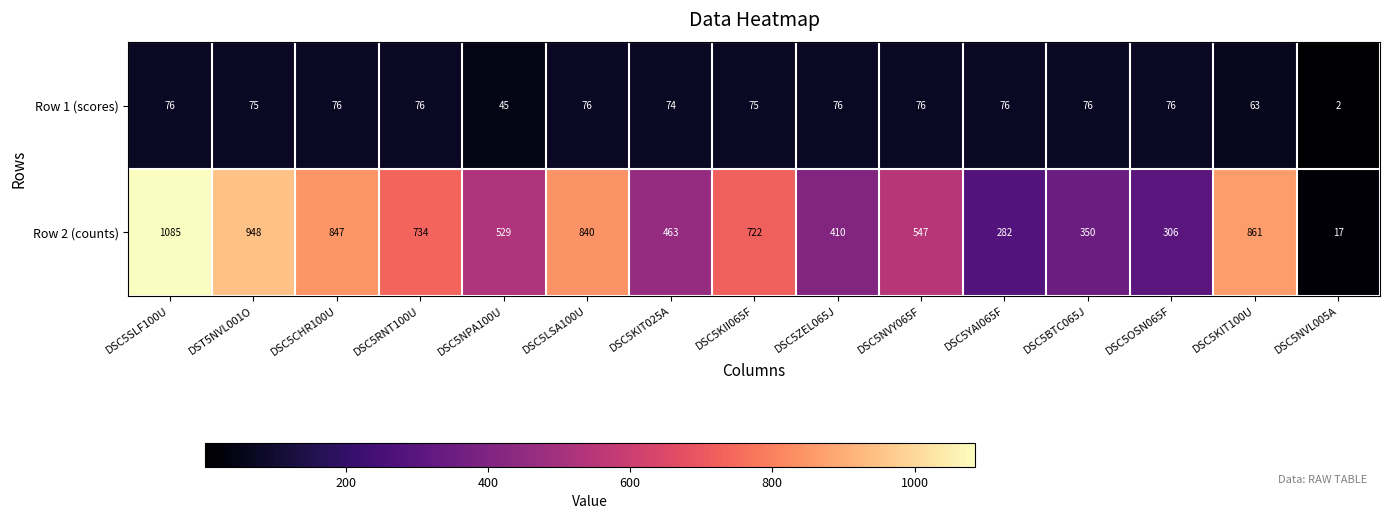

Which series has the widest spread of values?

Row 2 (counts)